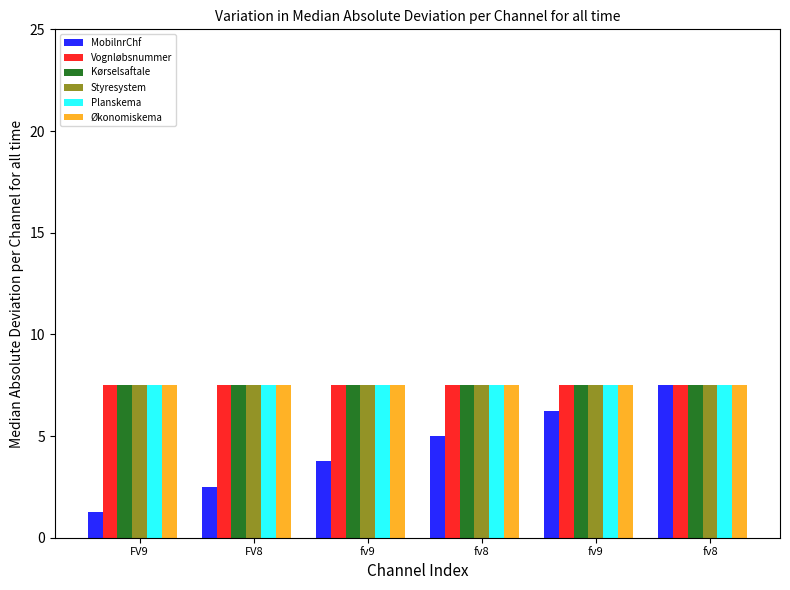

Reading left to right, extract all data points from this chart.

MobilnrChf: 1.2	2.5	3.8	5.0	6.2	7.5
Vognløbsnummer: 7.5	7.5	7.5	7.5	7.5	7.5
Kørselsaftale: 7.5	7.5	7.5	7.5	7.5	7.5
Styresystem: 7.5	7.5	7.5	7.5	7.5	7.5
Planskema: 7.5	7.5	7.5	7.5	7.5	7.5
Økonomiskema: 7.5	7.5	7.5	7.5	7.5	7.5